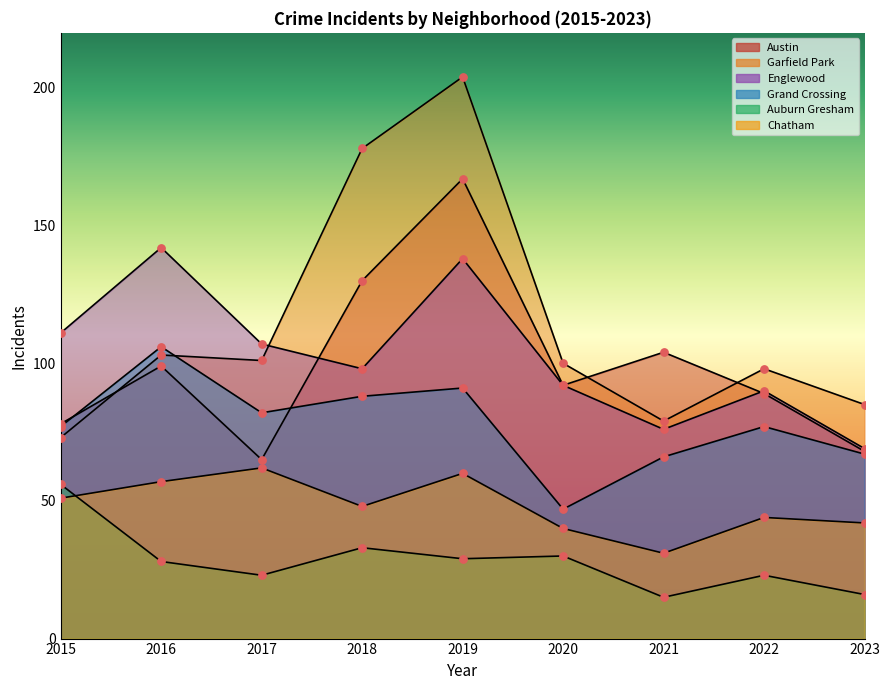

Which series contains the highest Y value?

Garfield Park